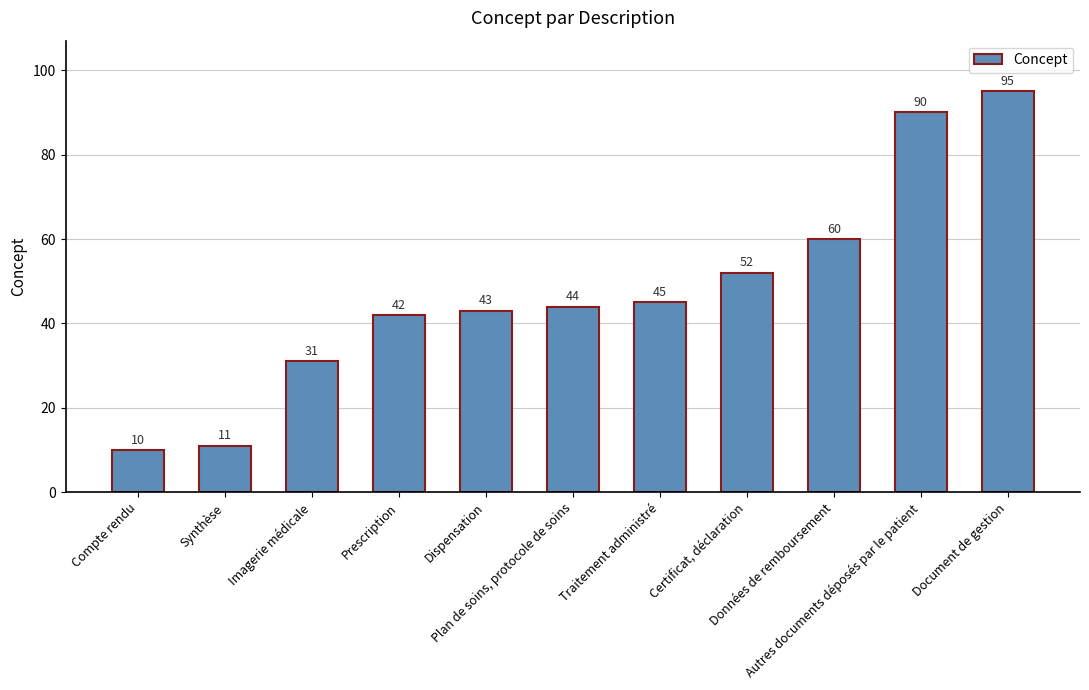

Read the value at Imagerie médicale, to the nearest 5.

30